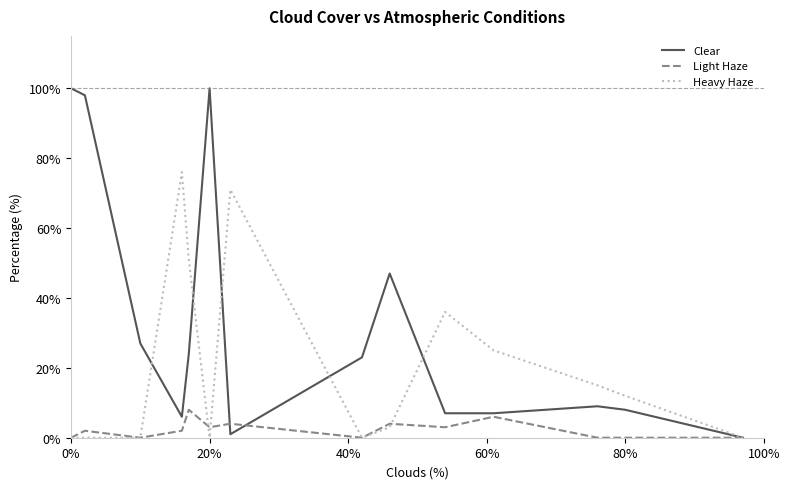

Which series has the widest spread of values?

Clear